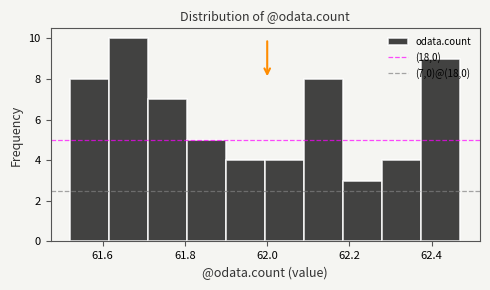

Which range on the x-axis has the tallest bar?

61.62 to 61.72